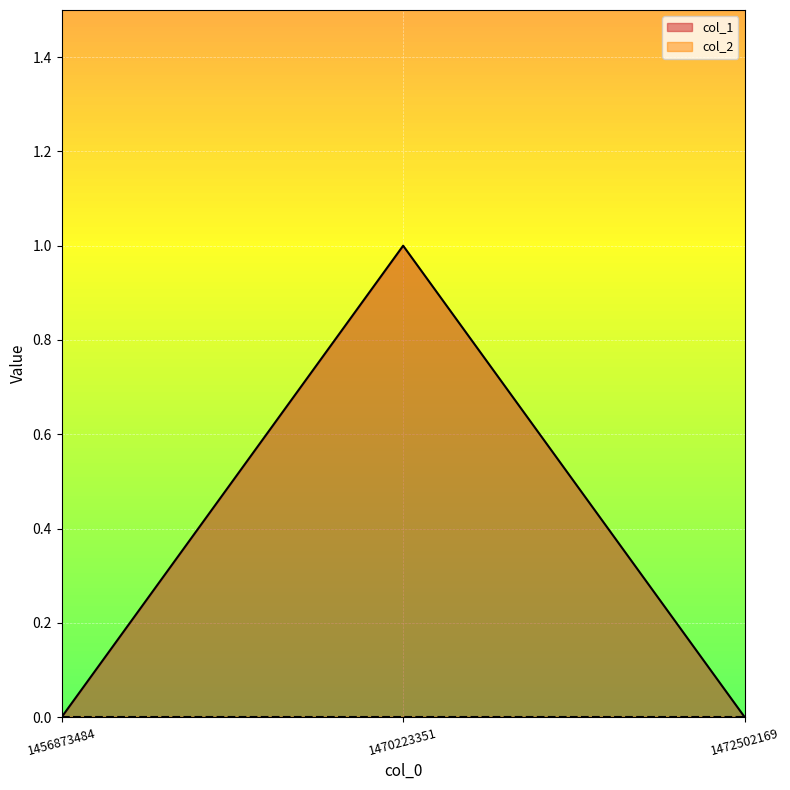

Reading left to right, extract all data points from this chart.

0	1	0